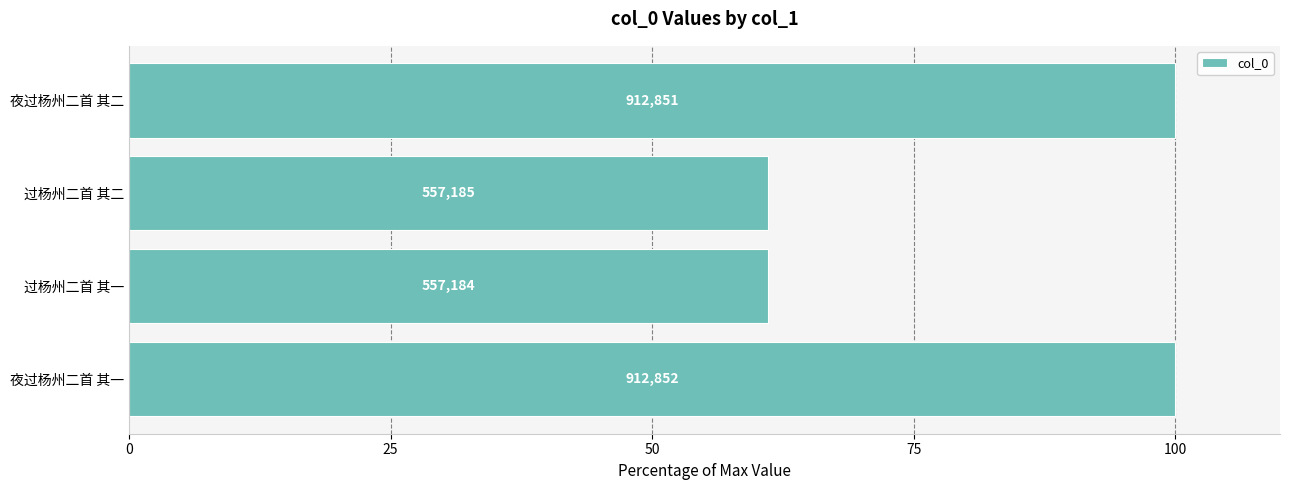

How many bars are there in total?

4